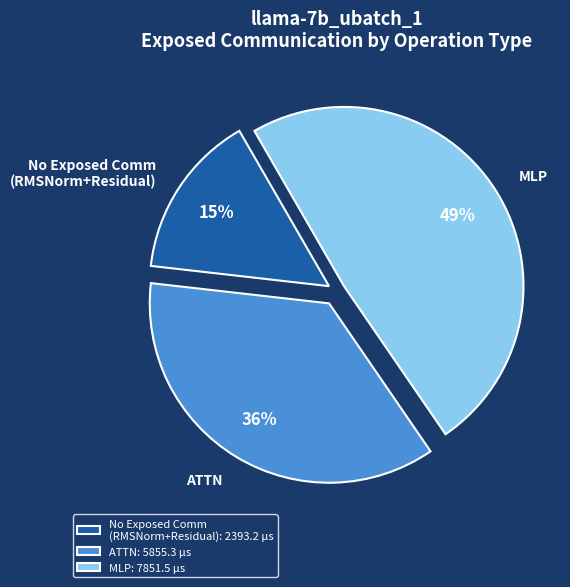

To the nearest percent, what is the difference between the largest and smallest slice percentages?

34%